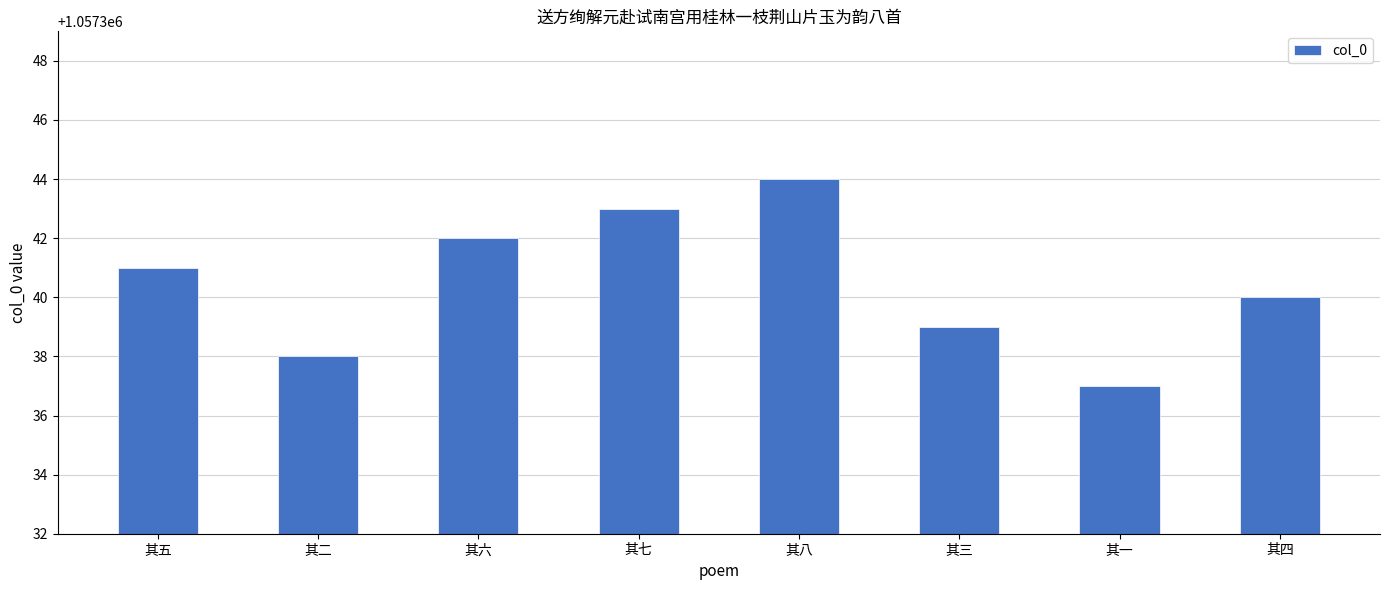

What is the value of the 4th bar from the left?

1057343